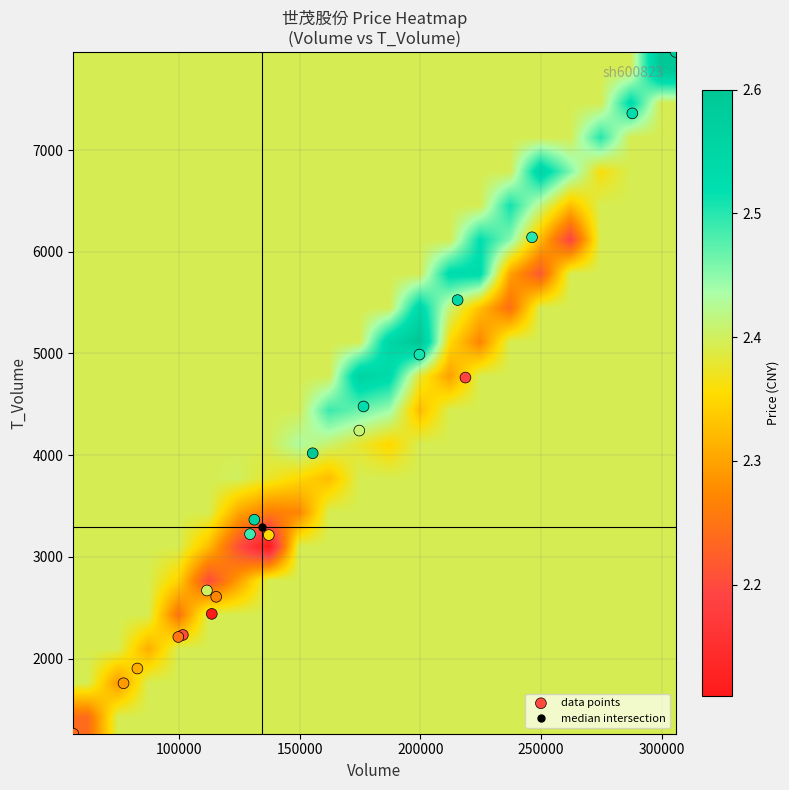

Which series has the largest total across all categories?

data points